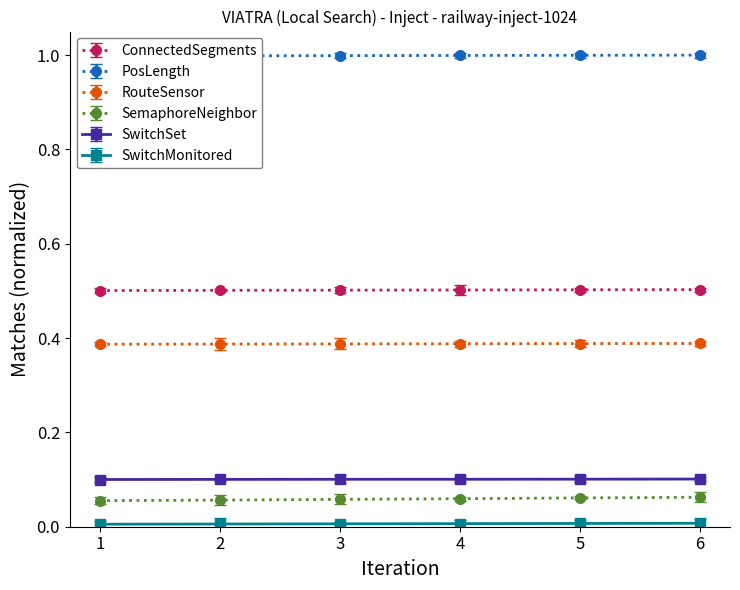

Reading right to left, transcribe all the data shown in this chart.

ConnectedSegments: 0.5	0.5	0.5	0.5	0.5	0.5
PosLength: 1.0	1.0	1.0	1.0	1.0	1.0
RouteSensor: 0.4	0.4	0.4	0.4	0.4	0.4
SemaphoreNeighbor: 0.1	0.1	0.1	0.1	0.1	0.1
SwitchSet: 0.1	0.1	0.1	0.1	0.1	0.1
SwitchMonitored: 0.0	0.0	0.0	0.0	0.0	0.0